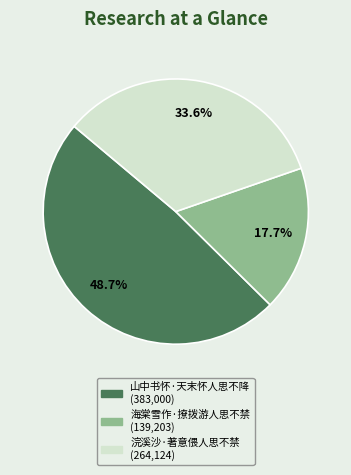

Which has a higher value, 浣溪沙·著意偎人思不禁 or 海棠雪作·撩拨游人思不禁?

浣溪沙·著意偎人思不禁